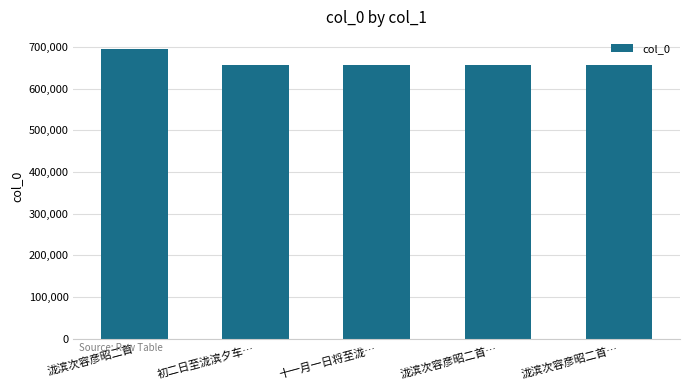

What is the difference between the second highest and second lowest values?

108